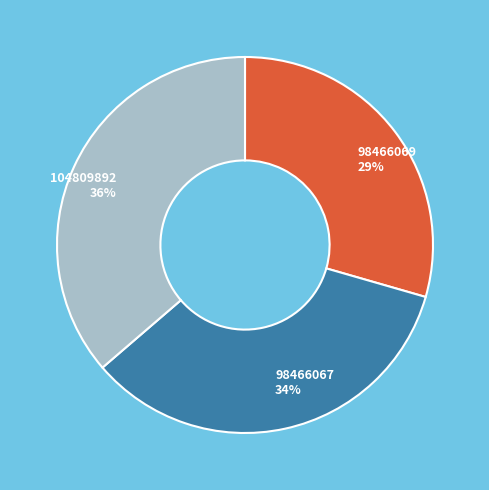

Rank the categories by value from lowest to highest.

98466069, 98466067, 104809892